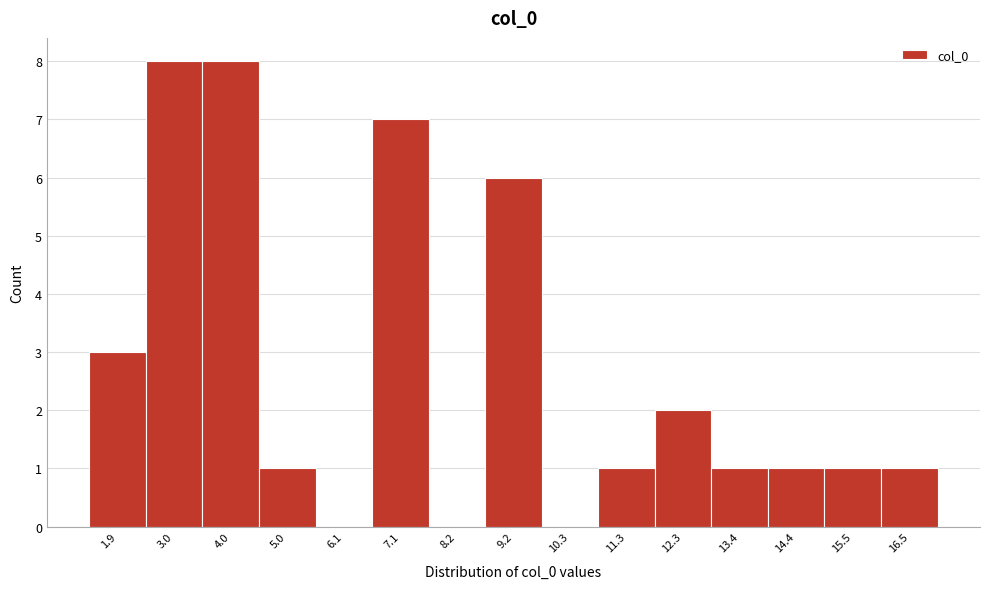

Reading left to right, list every bar in this chart as the range it spans on the x-axis followed by its height. Neither the bar edges nor the heights are printed on the chart, so give them approximately, as read against the axes.

1.4 to 2.4: 3
2.4 to 3.4: 8
3.4 to 4.6: 8
4.6 to 5.6: 1
5.6 to 6.6: 0
6.6 to 7.6: 7
7.6 to 8.6: 0
8.6 to 9.8: 6
9.8 to 10.8: 0
10.8 to 11.8: 1
11.8 to 12.8: 2
12.8 to 14.0: 1
14.0 to 15.0: 1
15.0 to 16.0: 1
16.0 to 17.0: 1